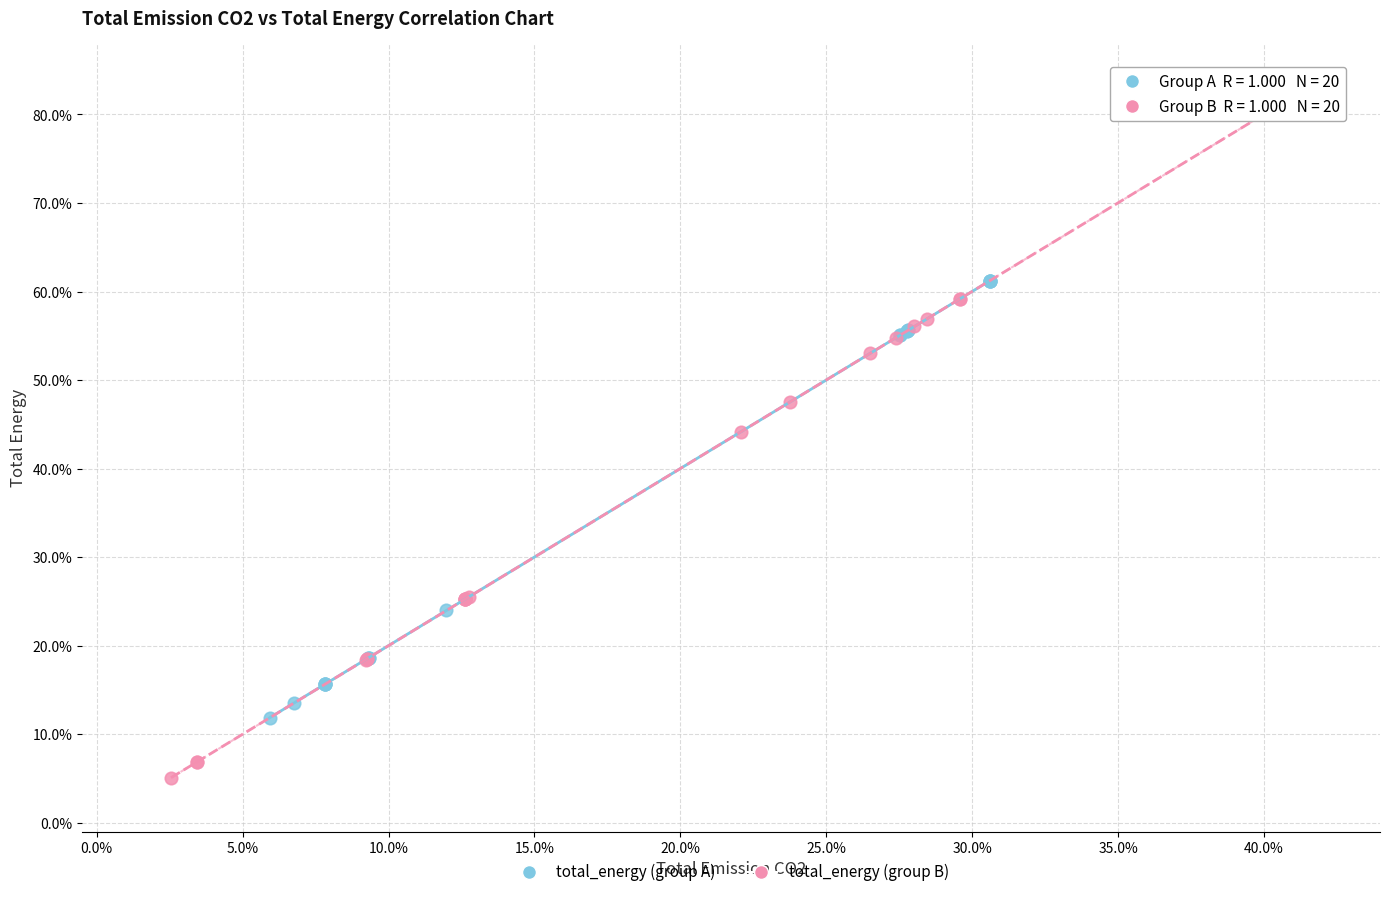

Which series contains the highest Y value?

total_energy (group B)